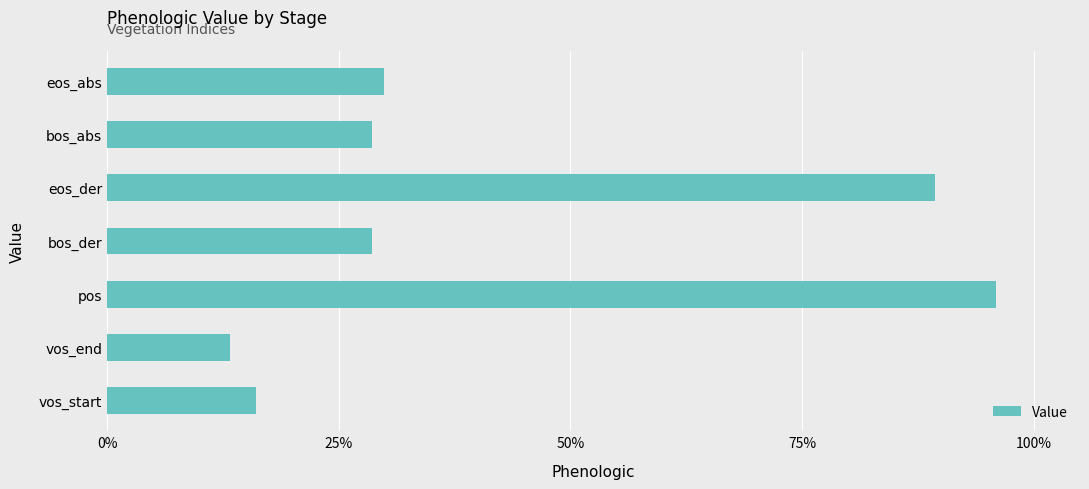

What is the smallest value displayed?

0.1